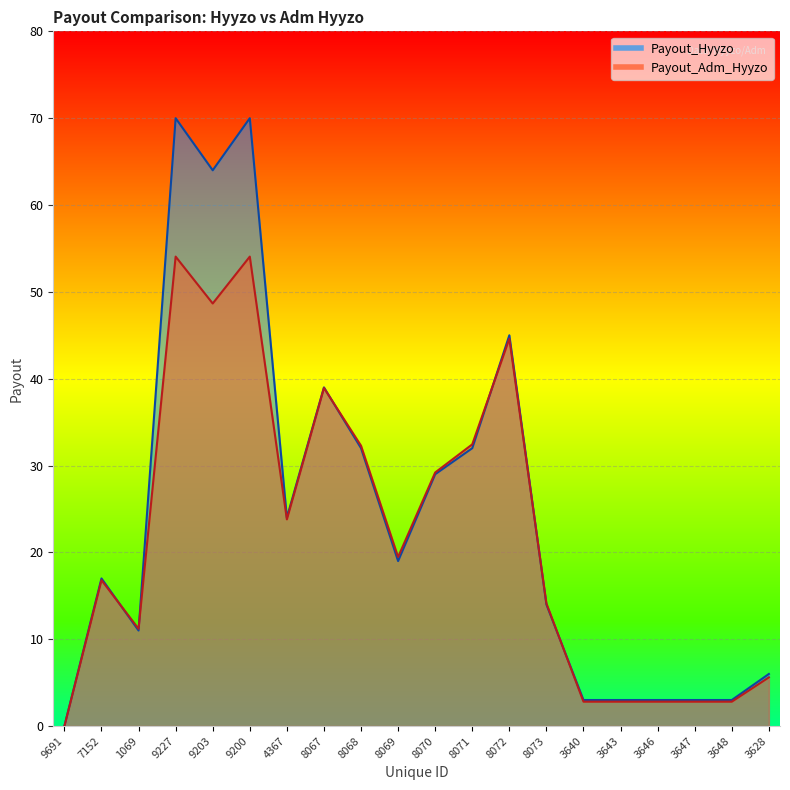

Is the value of Payout_Adm_Hyyzo at 9203 greater than the value of Payout_Hyyzo at 1069?

Yes